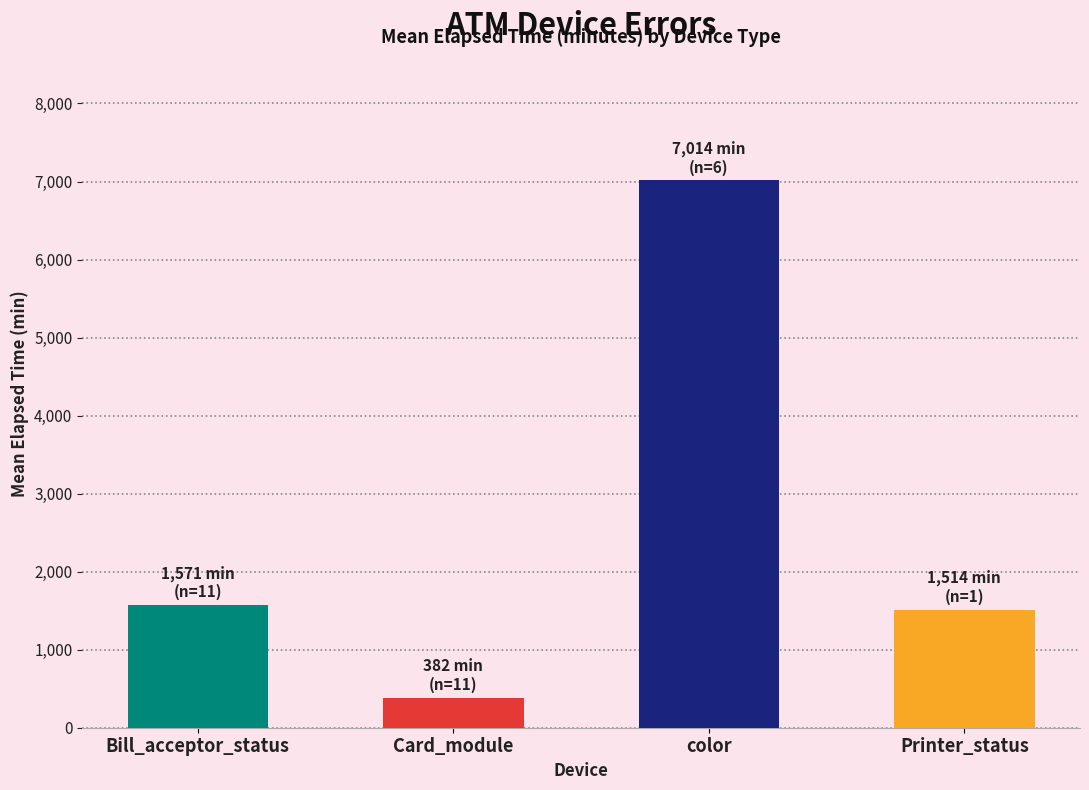

Between Printer_status and color, which is larger?

color